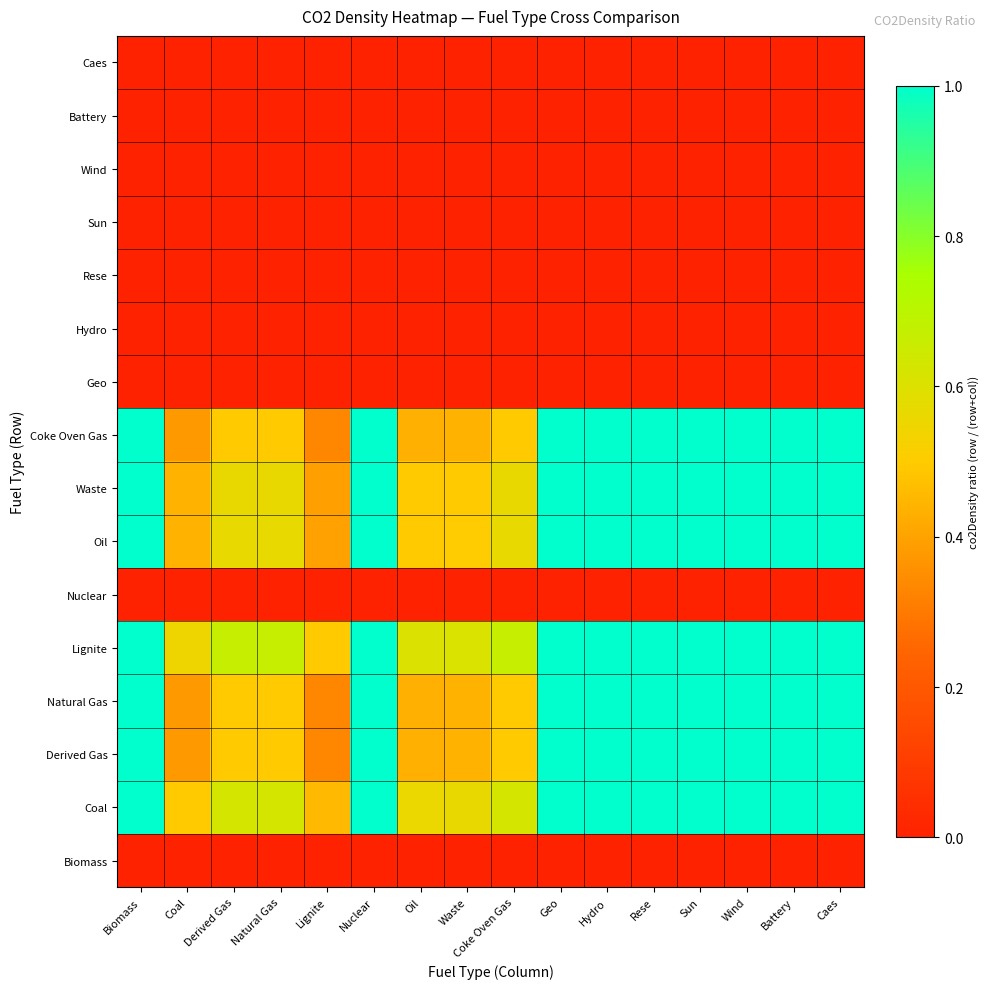

What is the total value across all series at Natural Gas?

3.9